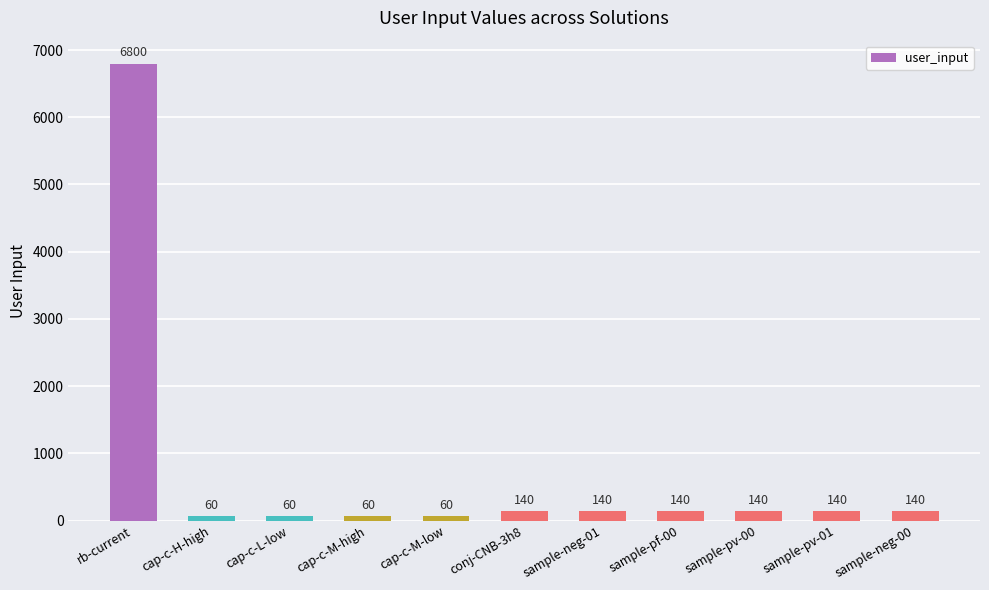

How many bars are there in total?

11